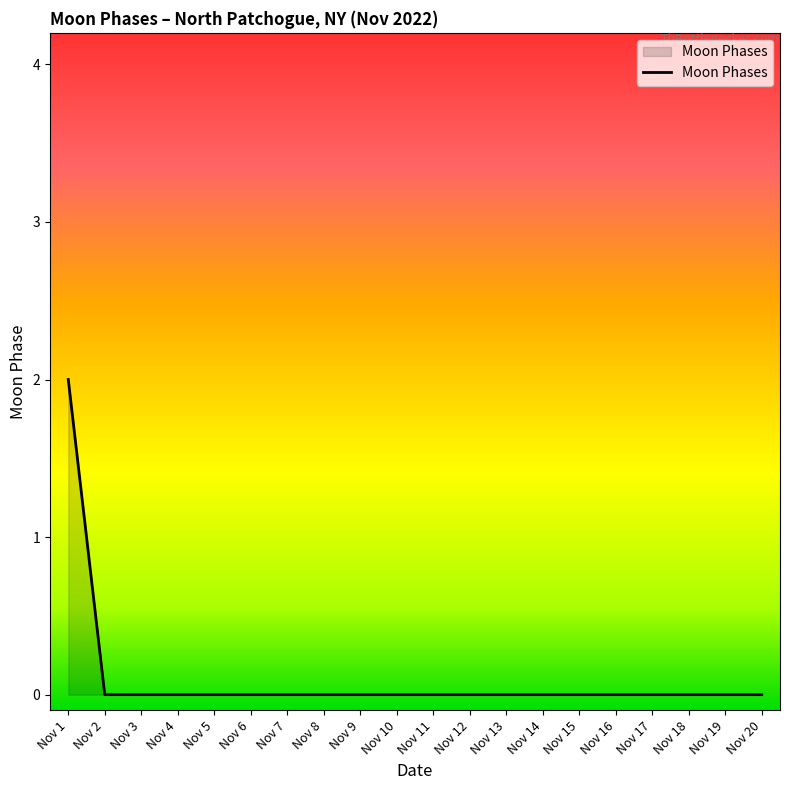

What is the difference between the maximum and minimum values?

2